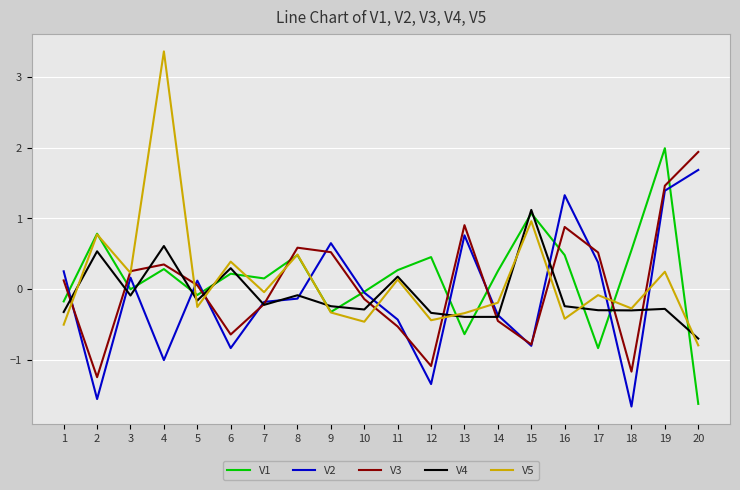

True or false: V5 and V3 intersect in this chart.

True